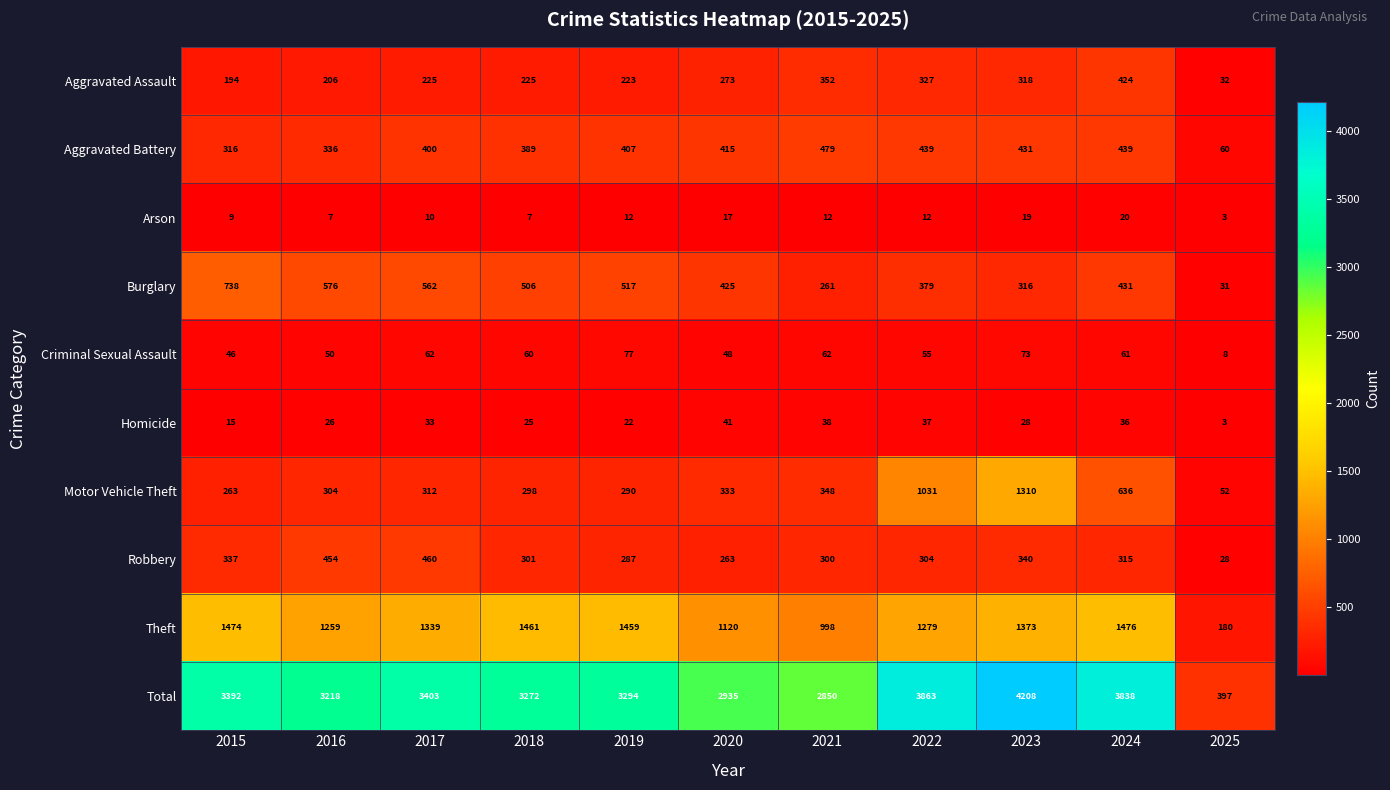

Which series changed the most between 2016 and 2020?

Total